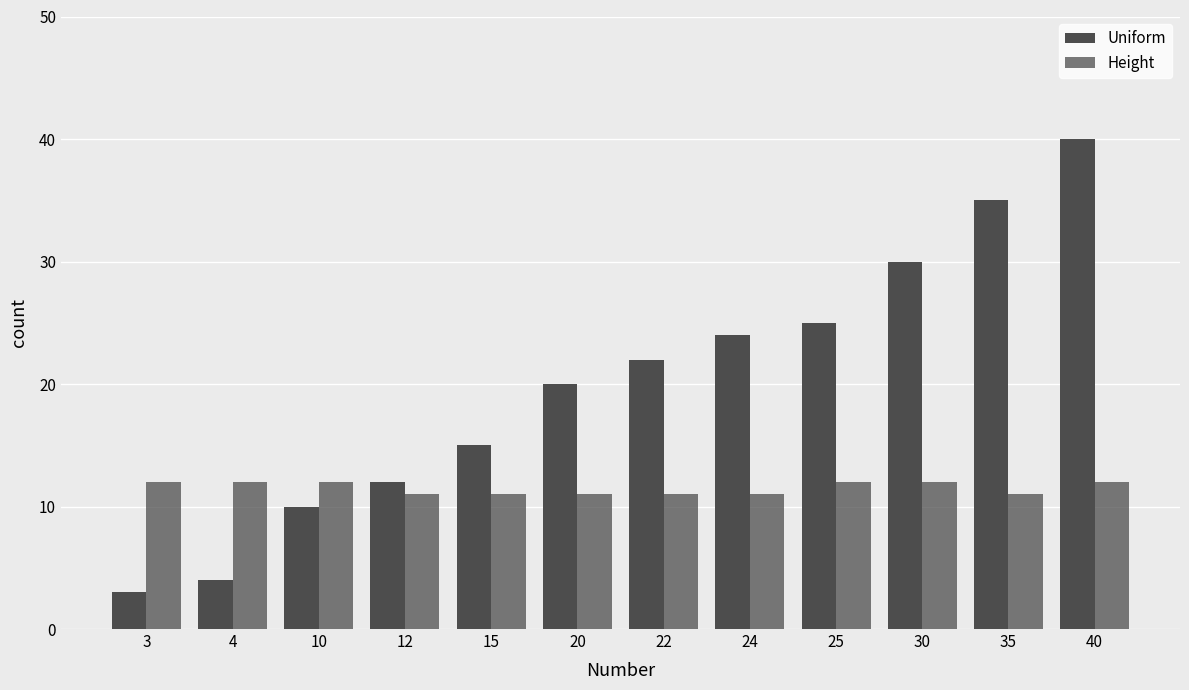

Rank the series at 22 from lowest to highest value.

Height, Uniform